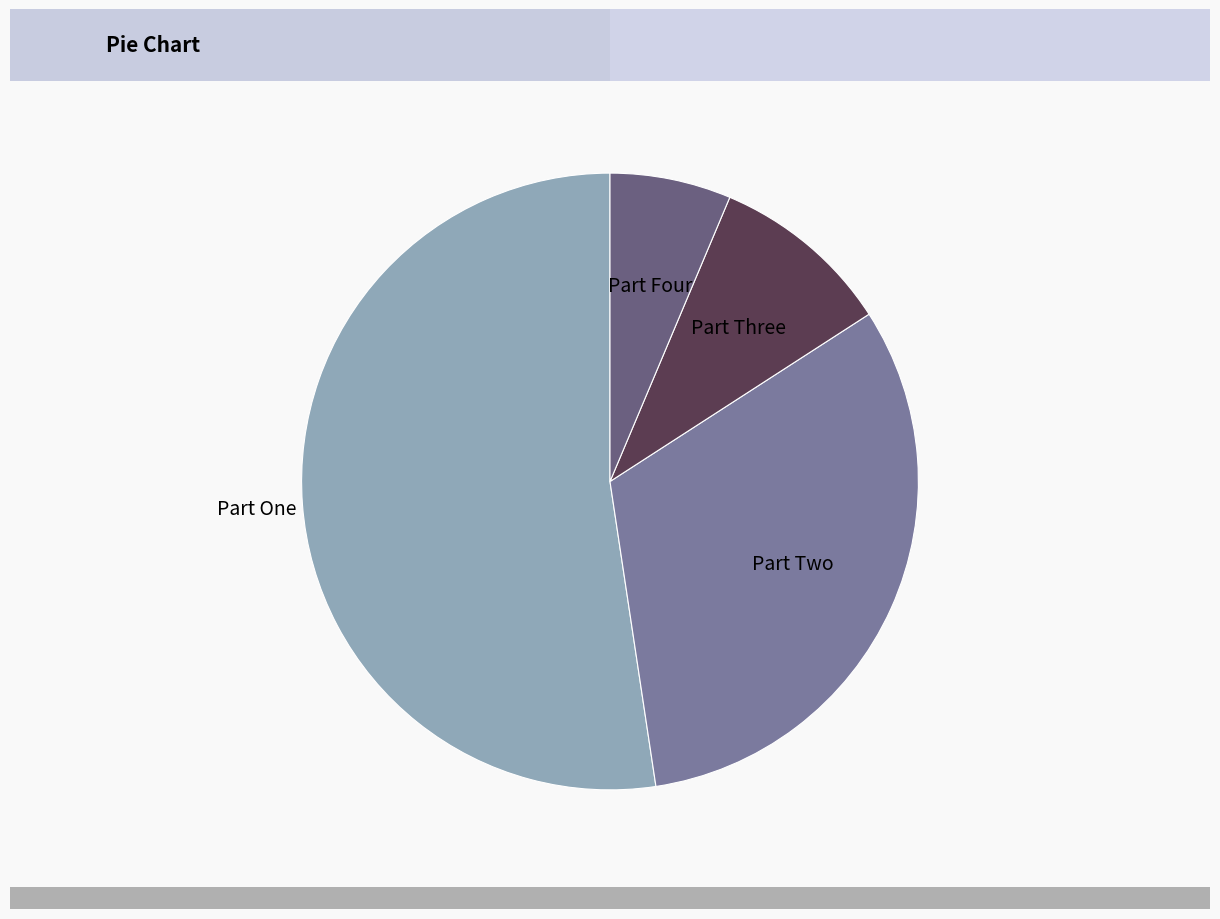

How many slices are in this pie chart?

4